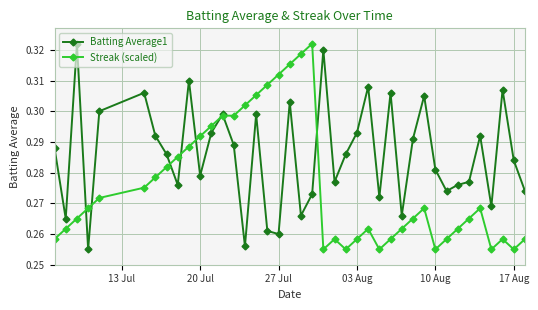

How many interior local peaks does the Batting Average1 series have?

12